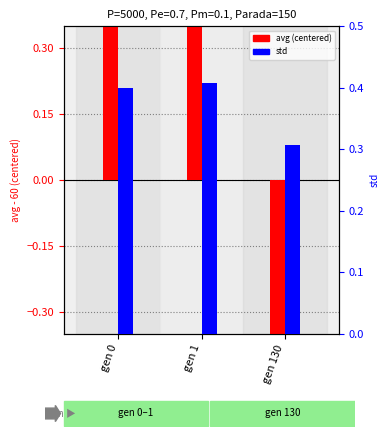

Is the value of std at gen 1 greater than the value of avg (centered) at gen 0?

No